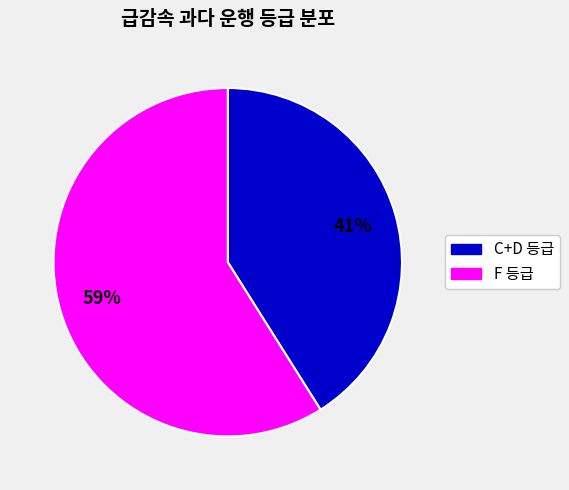

Does any single category account for the majority?

Yes